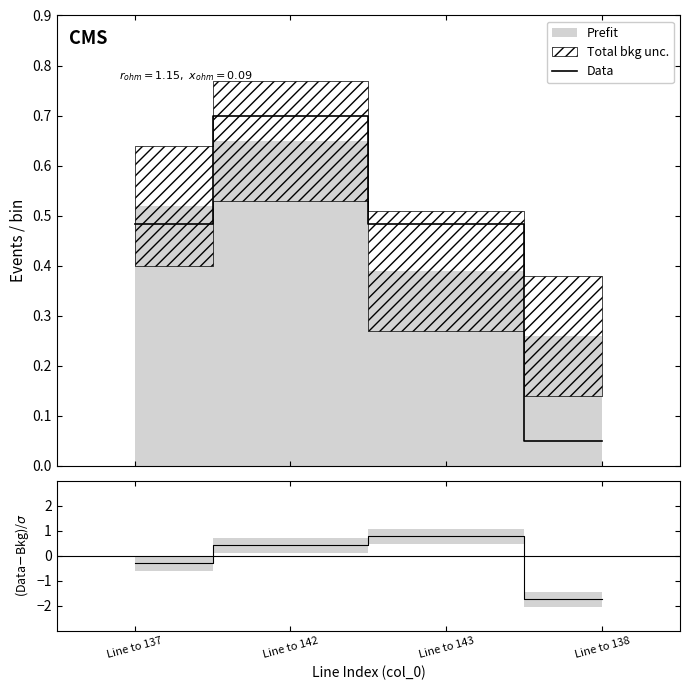

Rank the categories by value from highest to lowest.

Line to 142, Line to 137, Line to 143, Line to 138